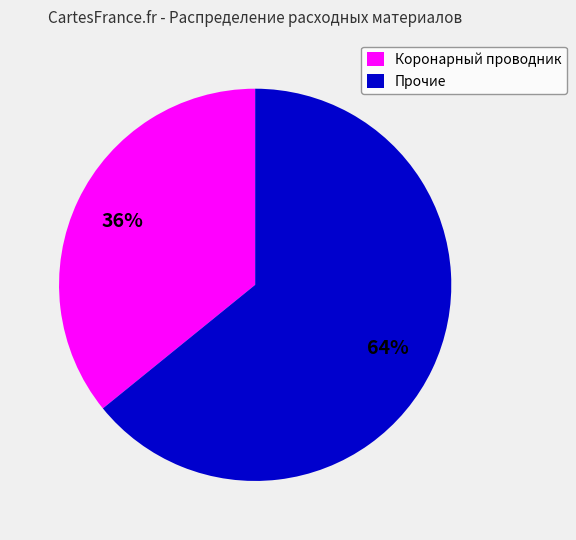

Approximately how many times larger is the value at Коронарный проводник compared to Прочие?

0.6